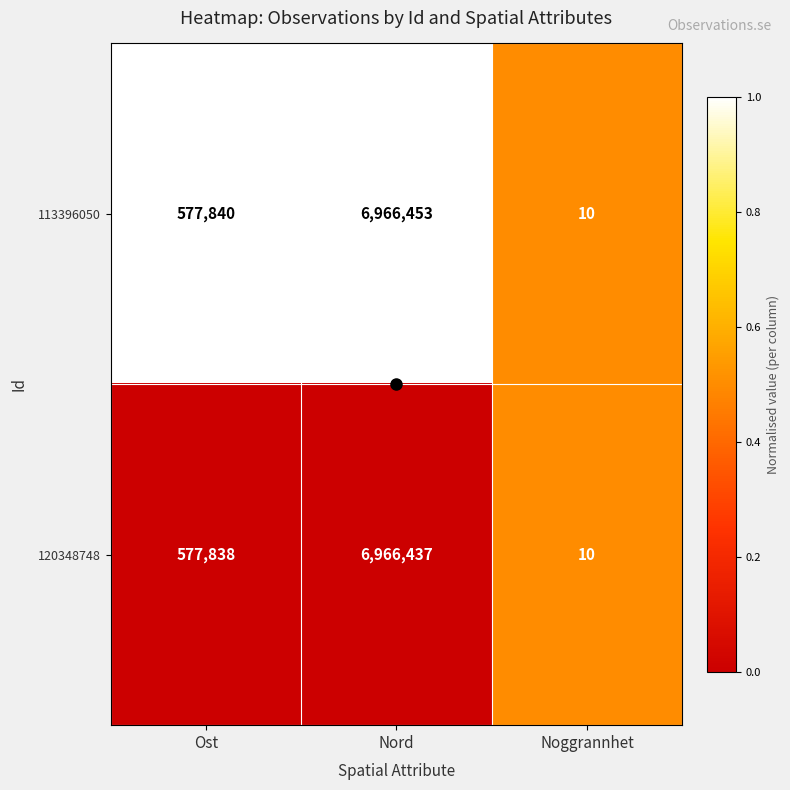

Which series has the largest range (max minus min)?

113396050